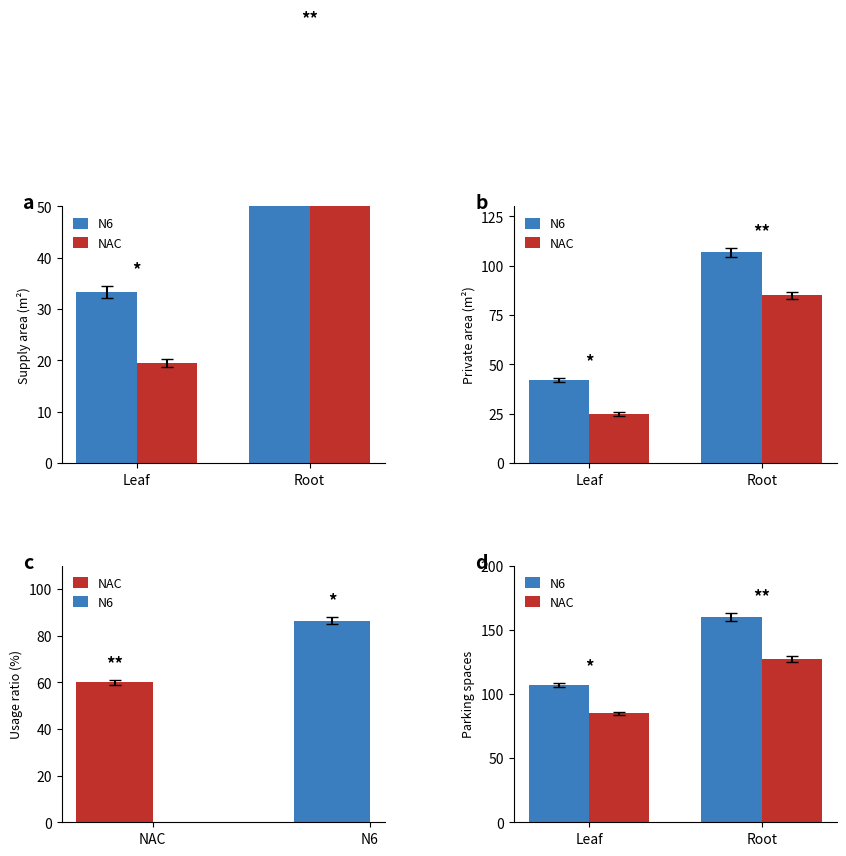

Which has a higher value, Leaf or Root?

Root